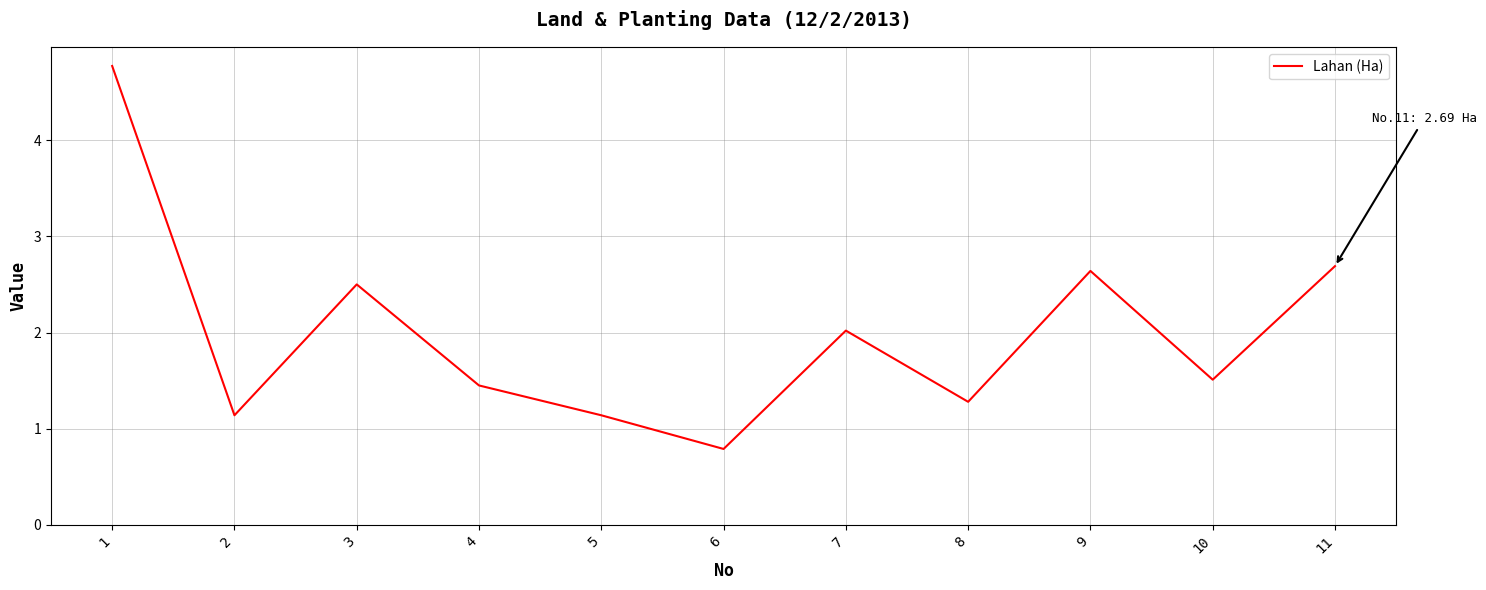

The value at 1 is 7.1. True or false?

False